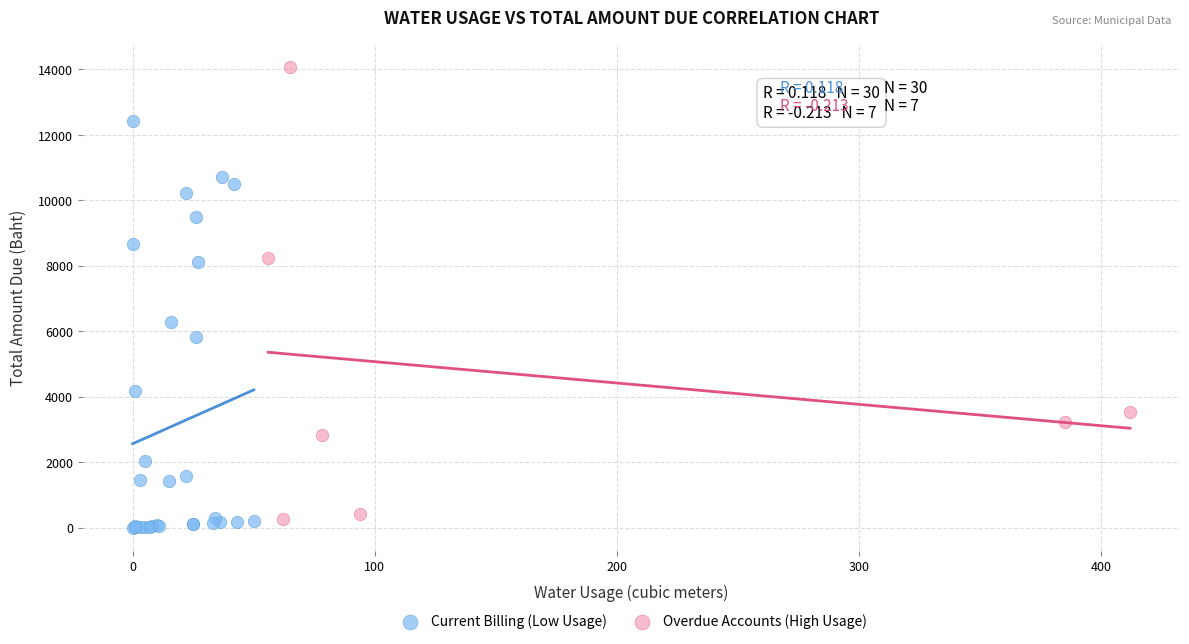

Which series reaches the minimum Y coordinate?

Current Billing (Low Usage)